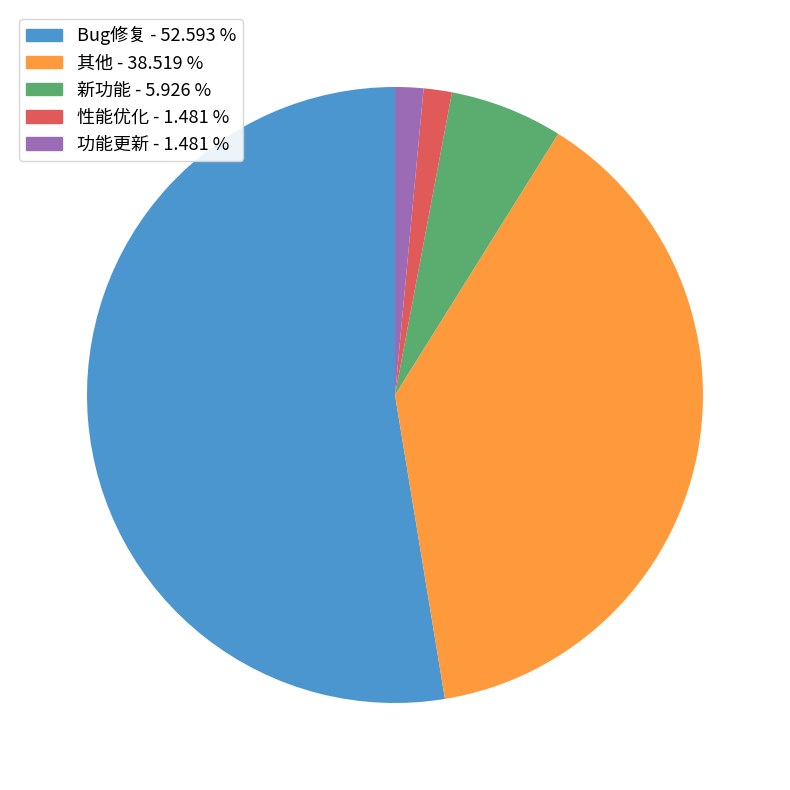

Is it true that 其他 is 47% of the pie?

False